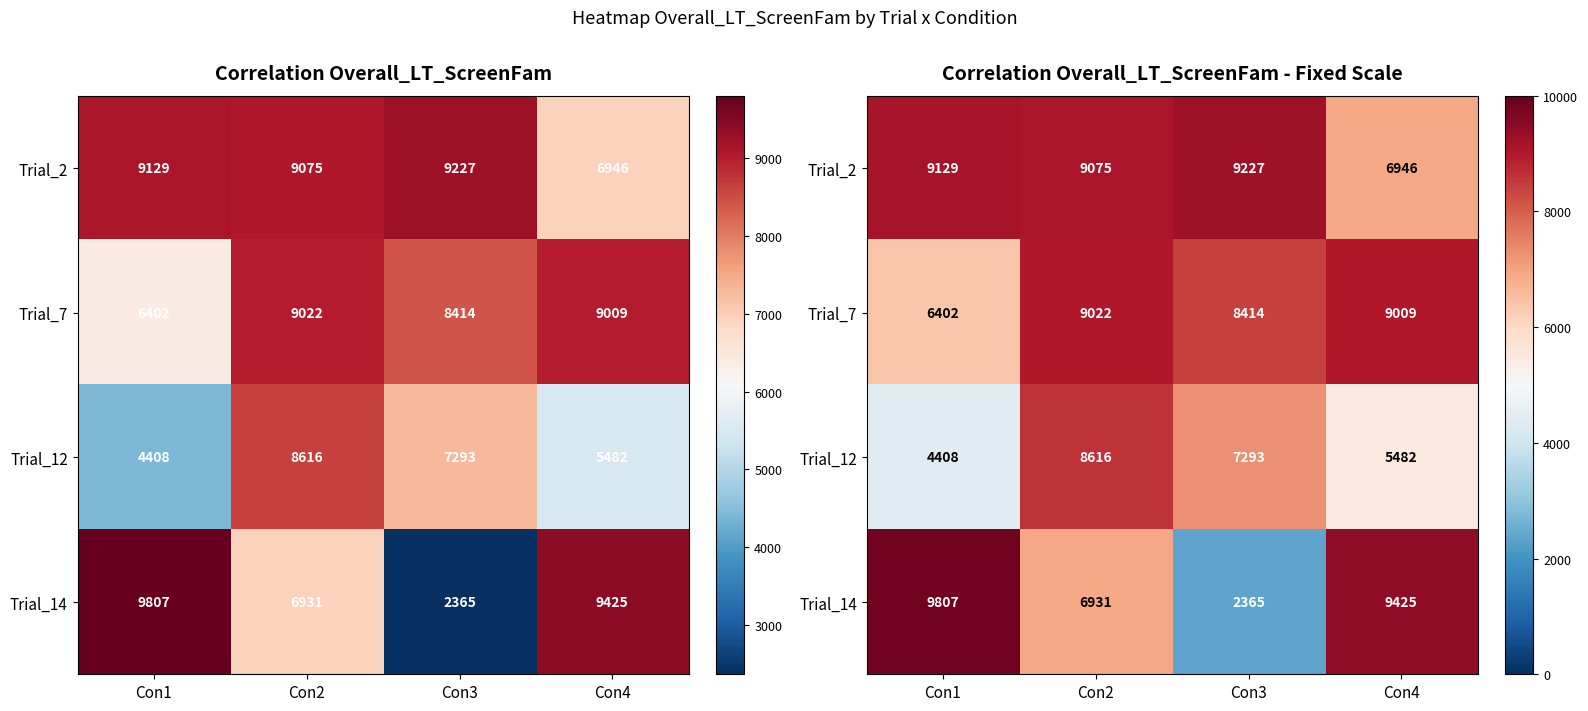

What is the sum of all Trial_12 values?

25799